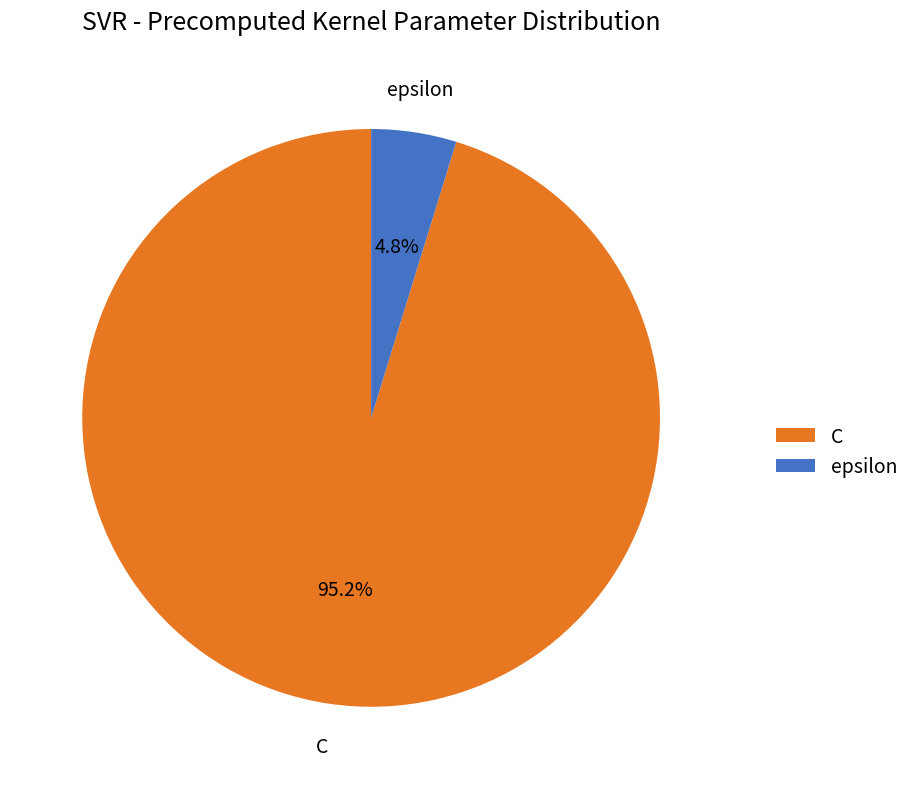

The epsilon slice represents 5% of the pie. True or false?

True